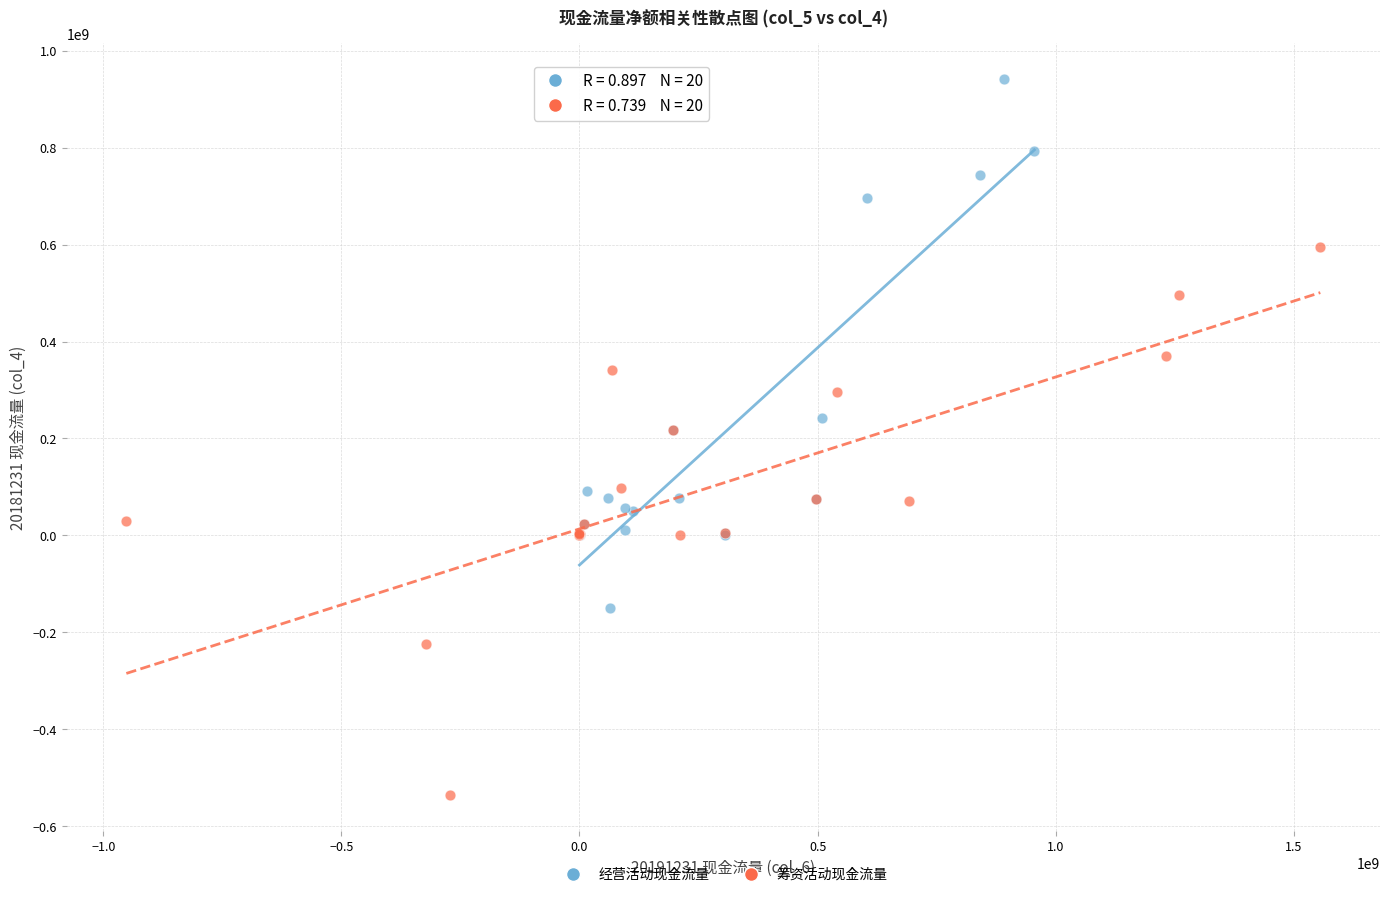

Which series contains the lowest Y value?

筹资活动现金流量